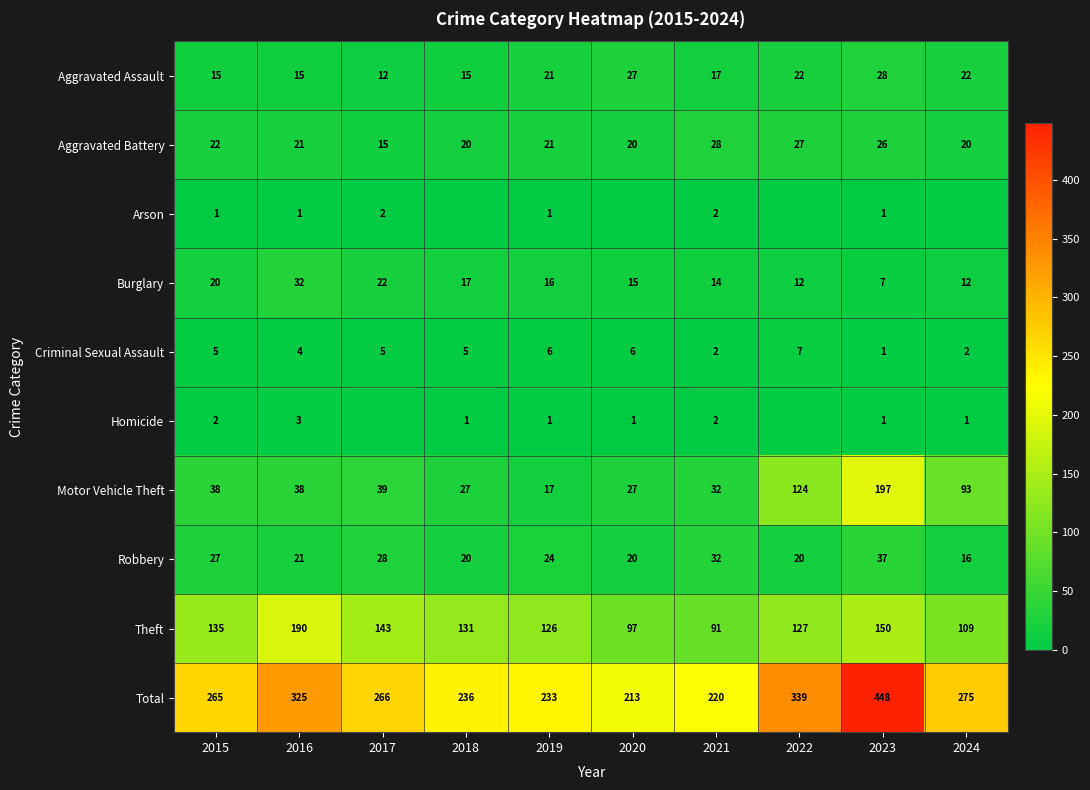

Count the number of data series in this chart.

10